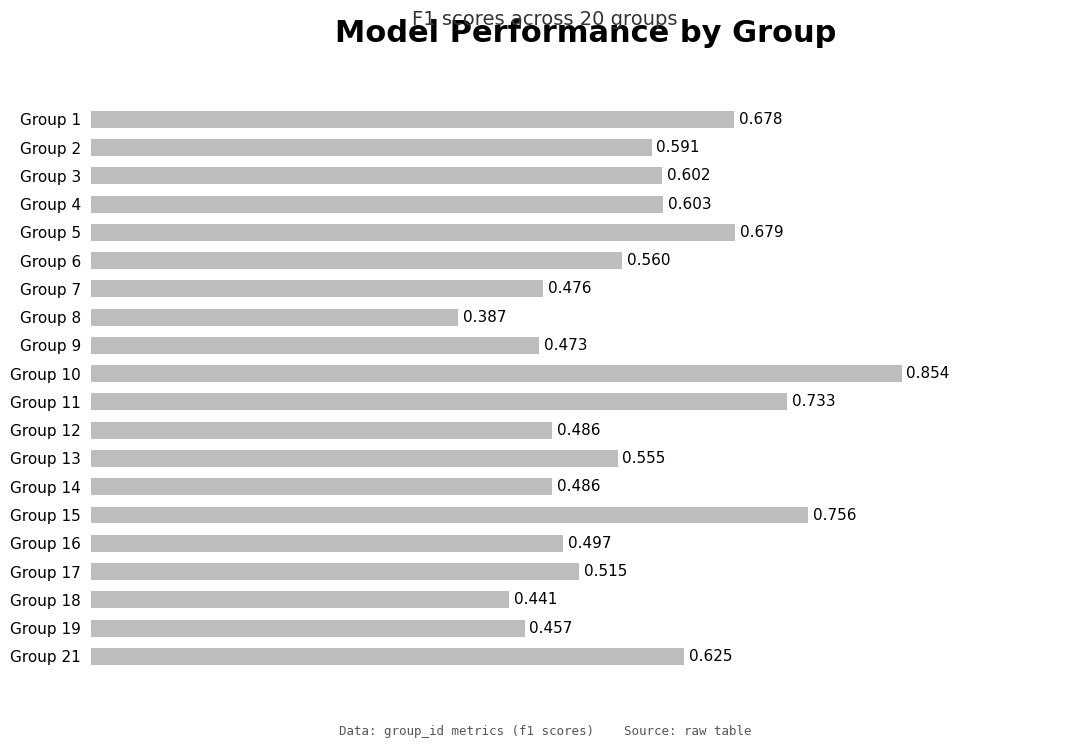

Are the bars horizontal?

Yes